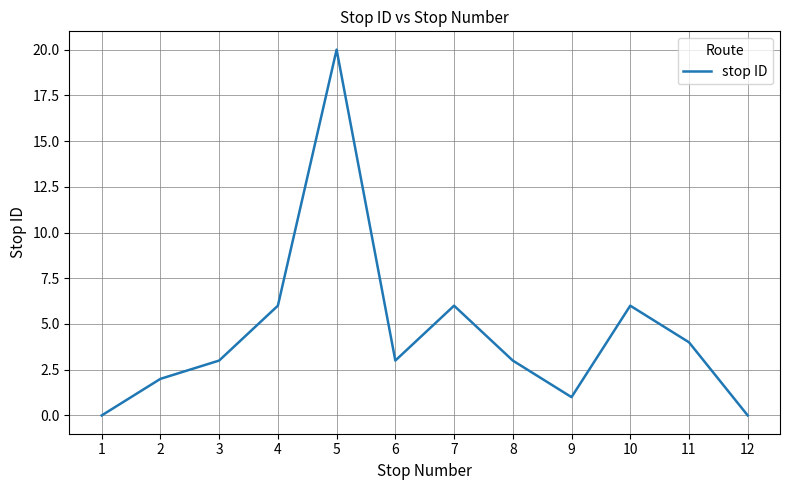

What is the difference between the maximum and minimum values?

20